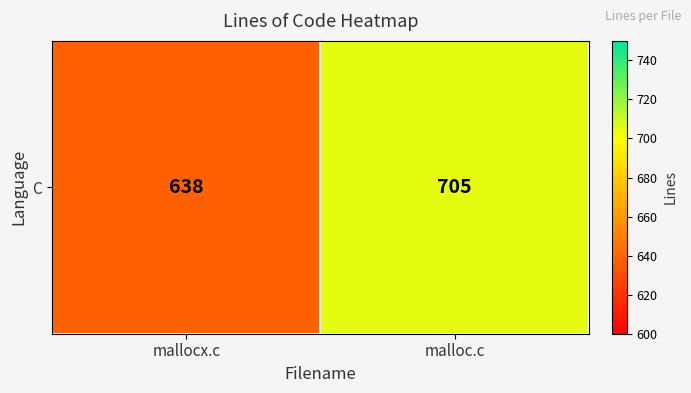

What is the ratio of the value at mallocx.c to the value at malloc.c?

0.9